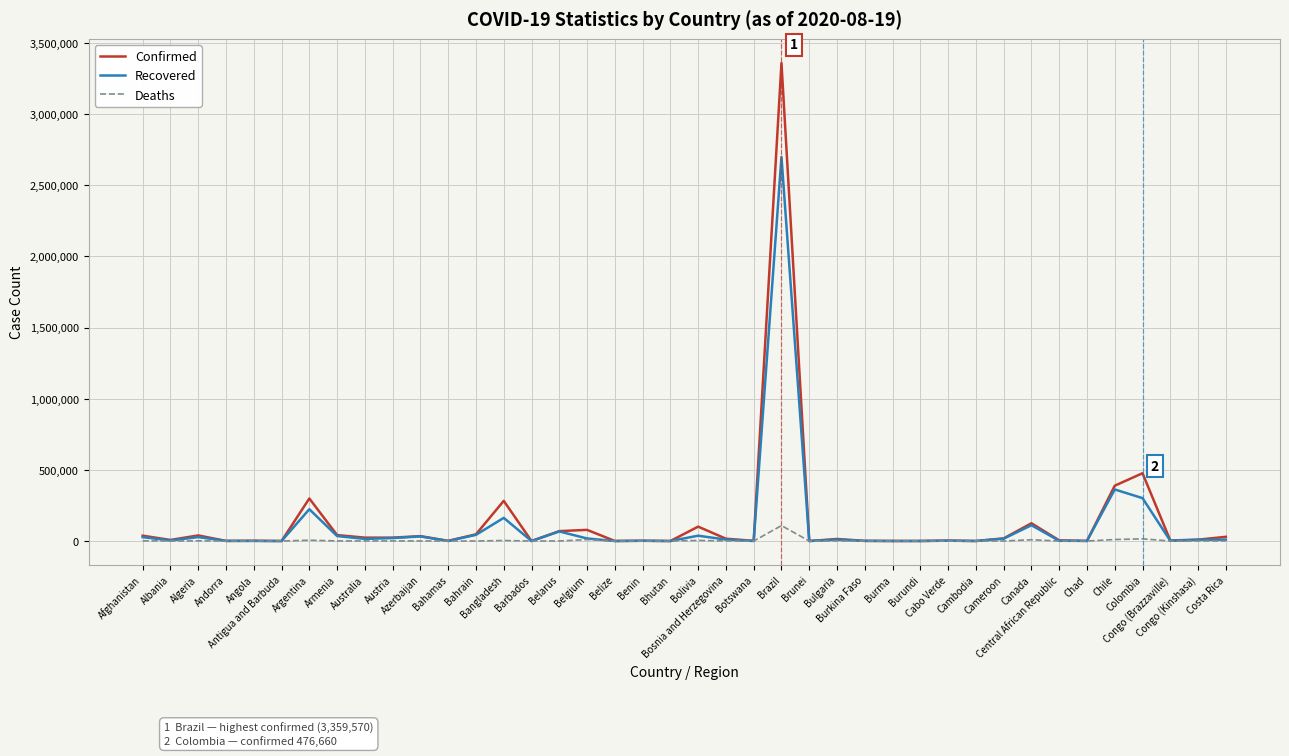

At which category does Confirmed reach its first local valley?

Albania